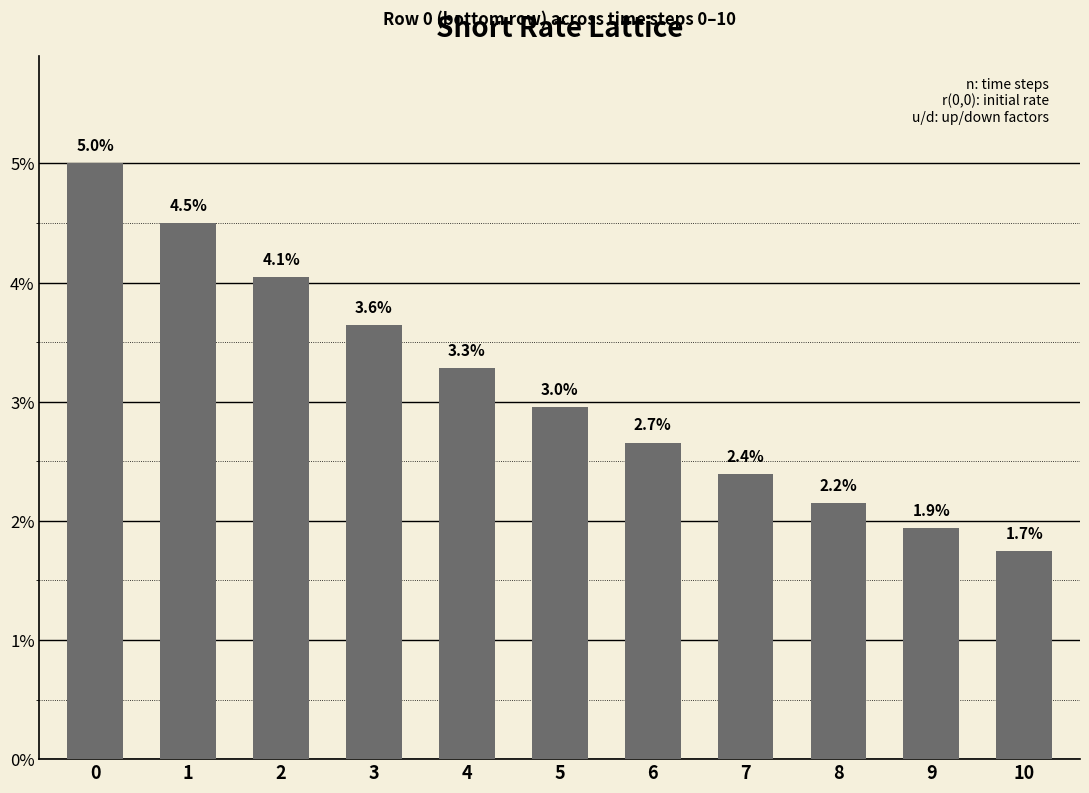

Are the bars horizontal?

No